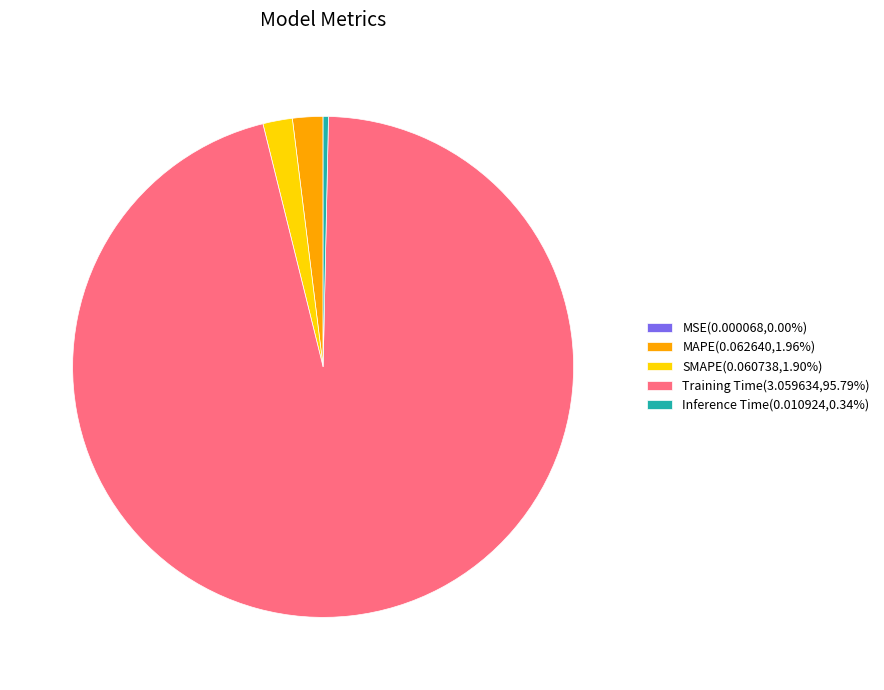

Combined, do SMAPE(0.060738,1.90%) and Inference Time(0.010924,0.34%) account for over 50%?

No